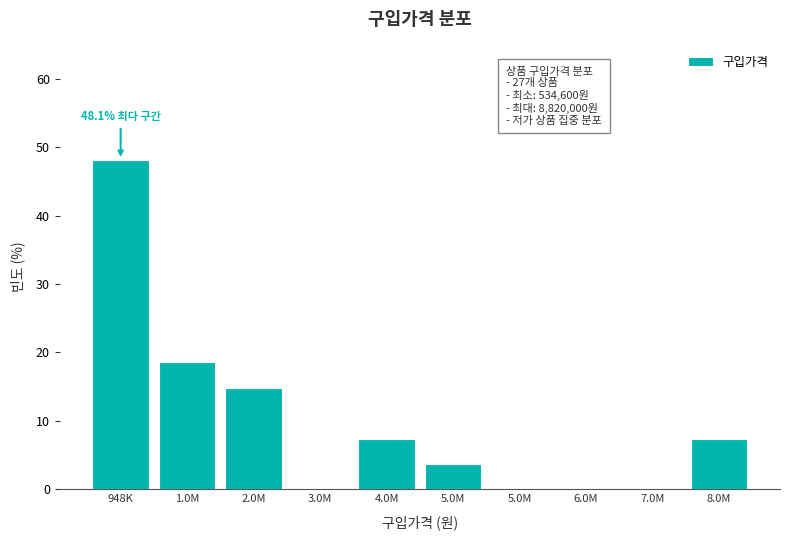

How many distinct data groups are displayed?

1